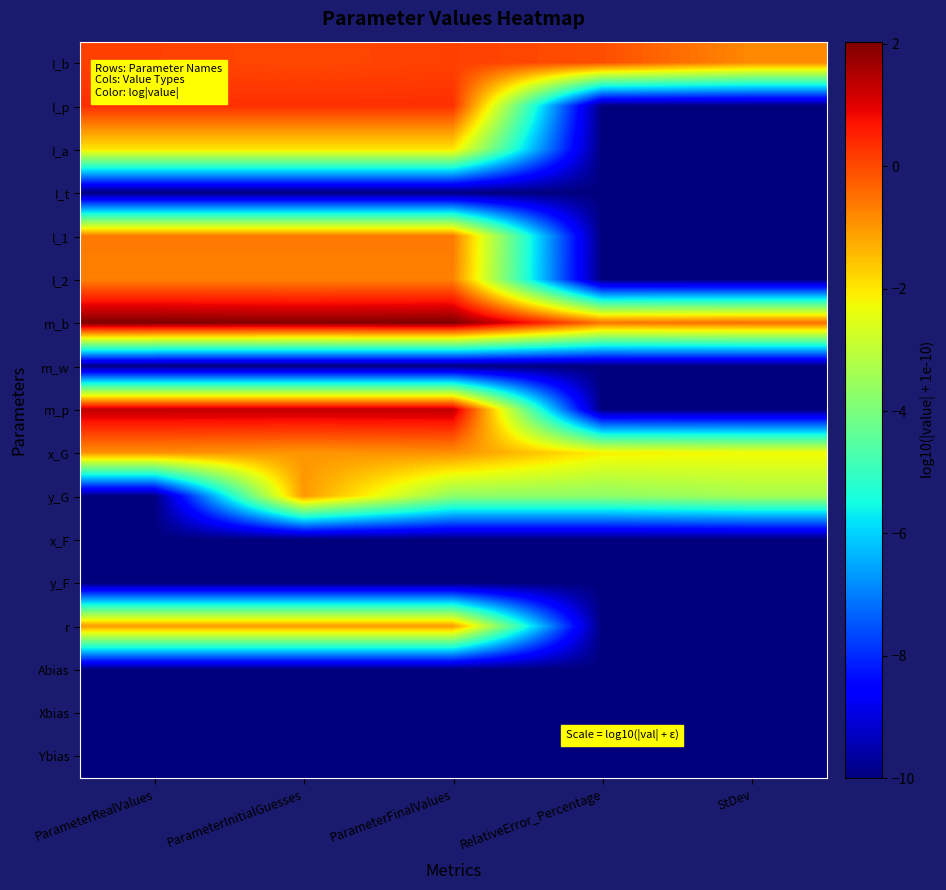

What is the total value across all series at StDev?

-136.9